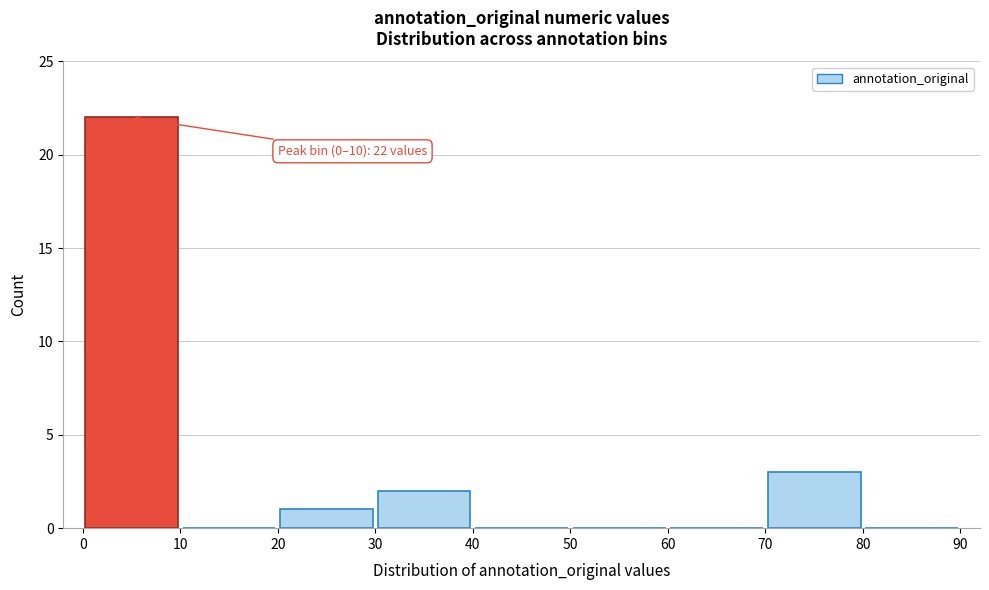

Over which range of the x-axis is the bar tallest?

0 to 10